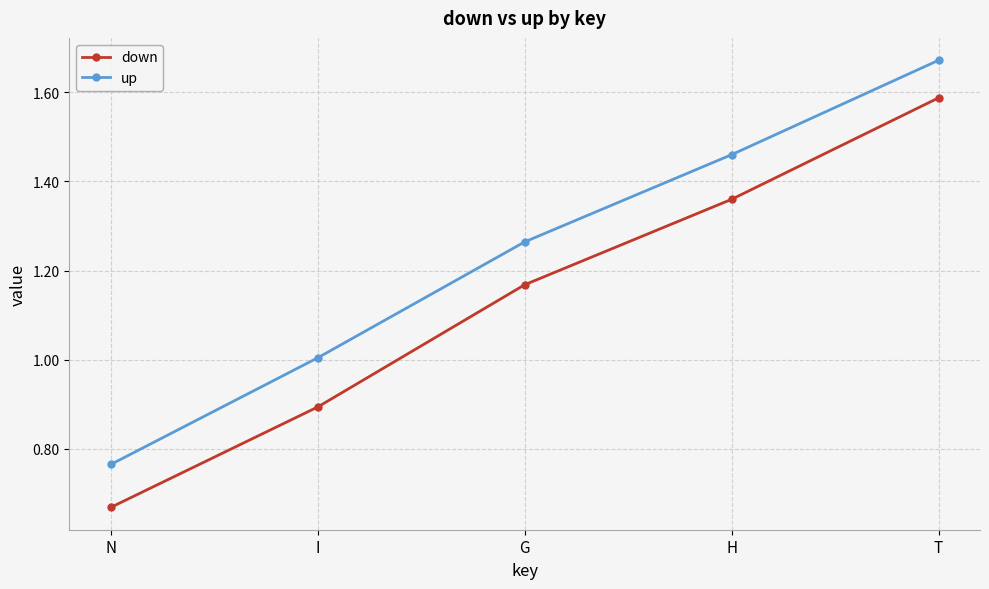

What is the label of the 1st point from the right?

T